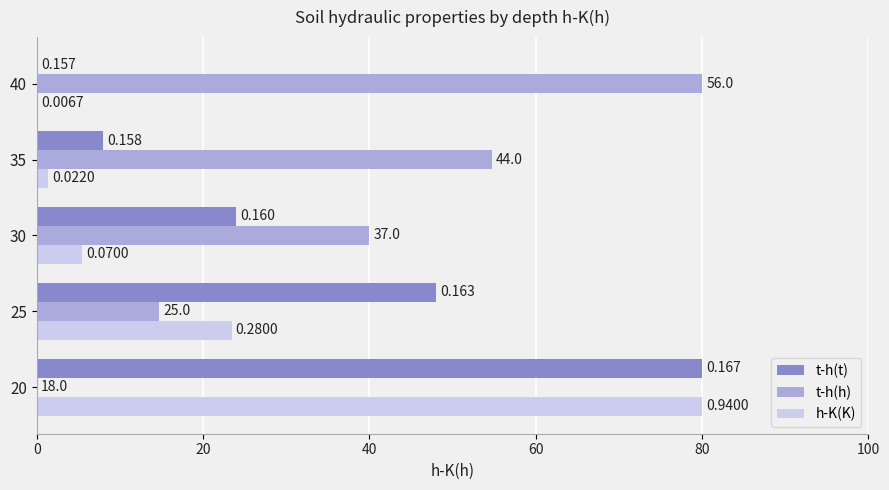

What is the greatest value displayed?

80.0